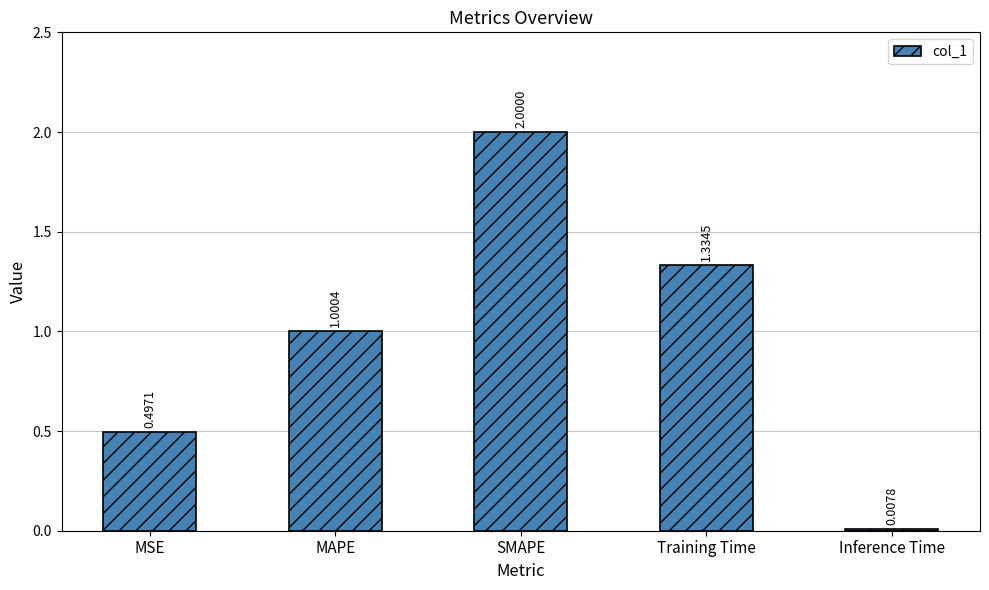

What is the value of the 2nd bar from the left?

1.0